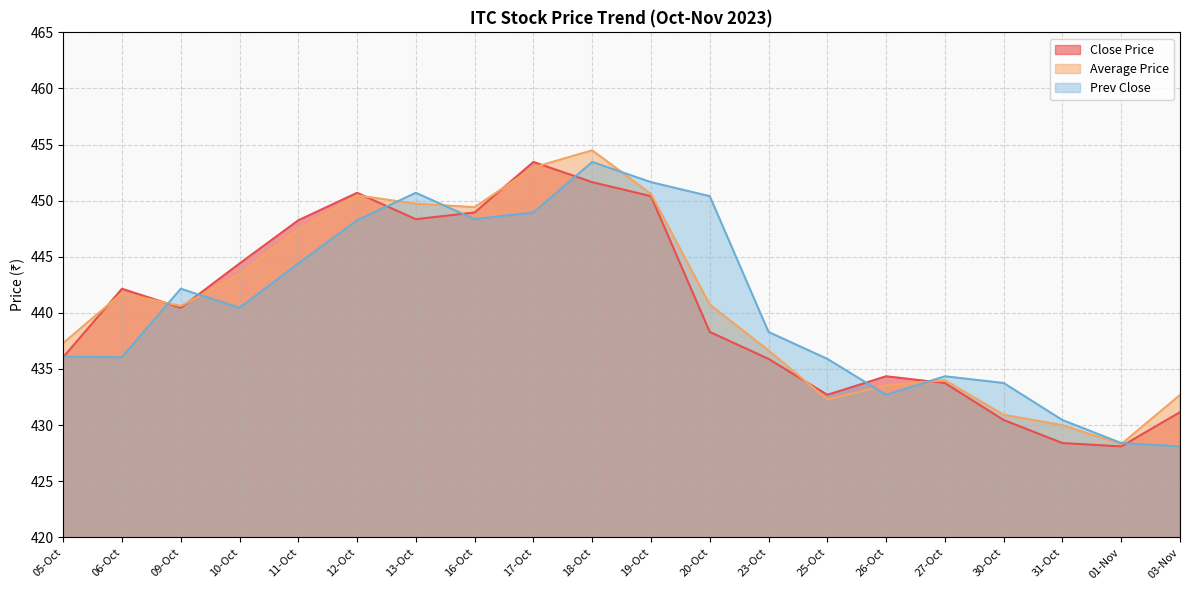

True or false: Prev Close has a value of 450.4 at 20-Oct.

True